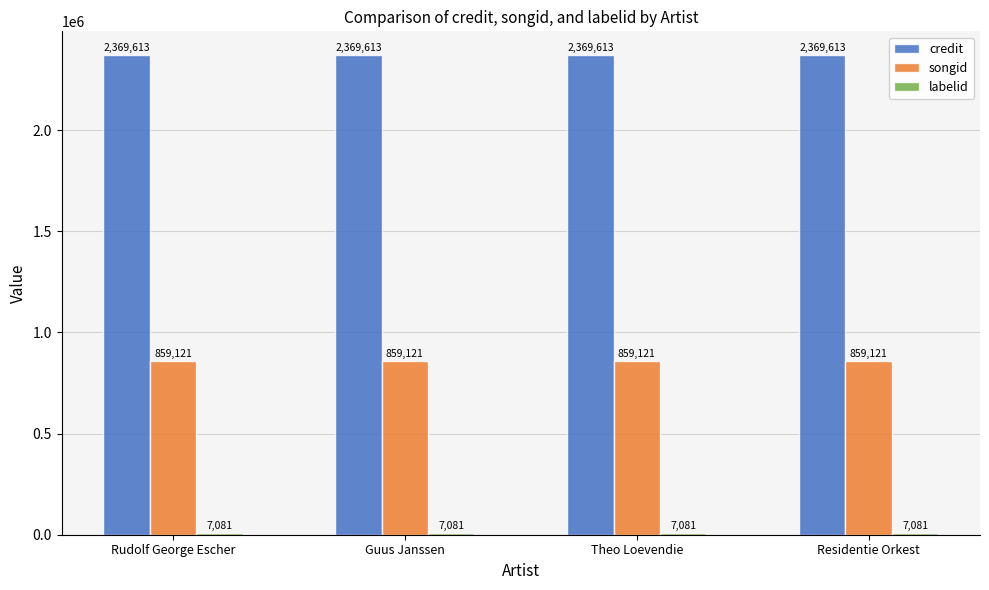

What is the maximum value shown in the chart?

2369613